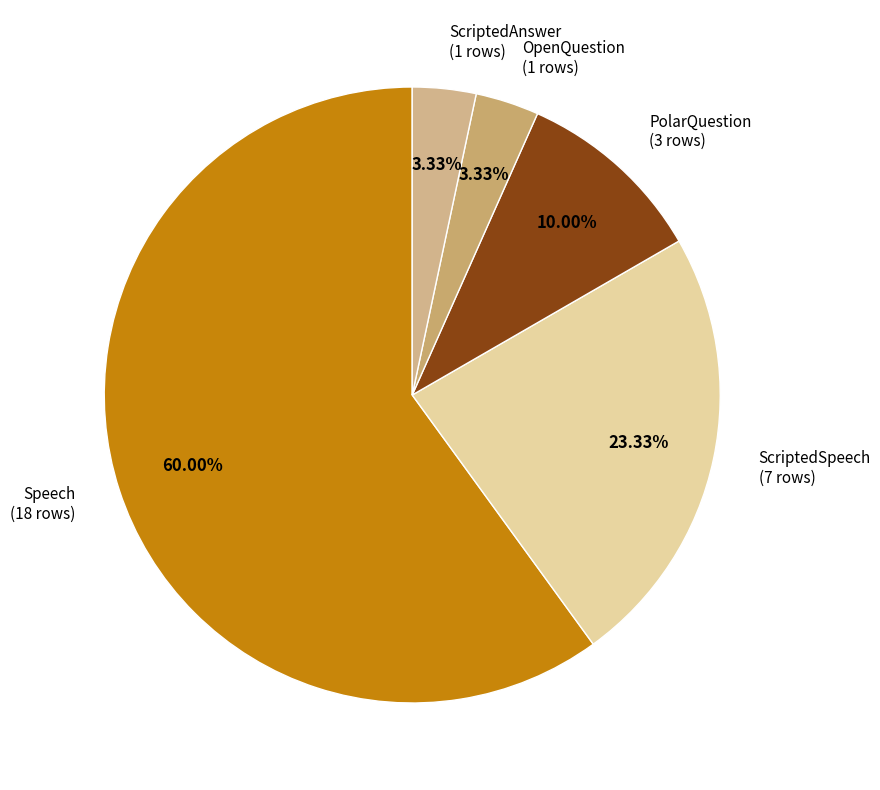

Which slice is the largest?

Speech